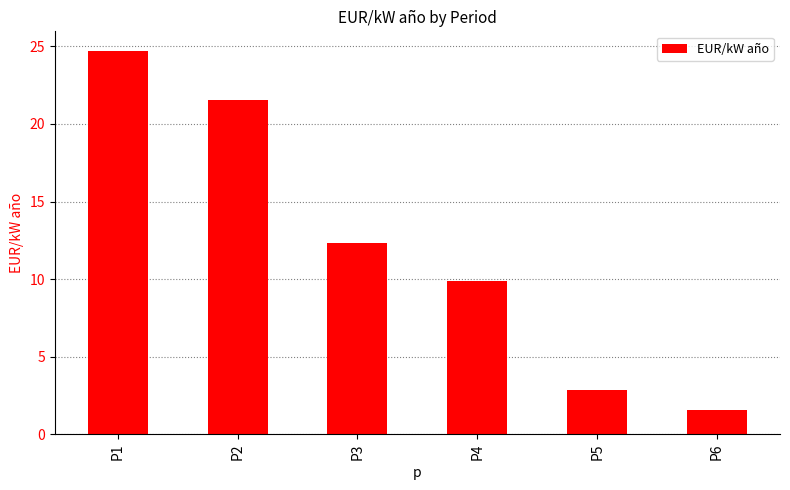

The value at P5 is 2.8. True or false?

True